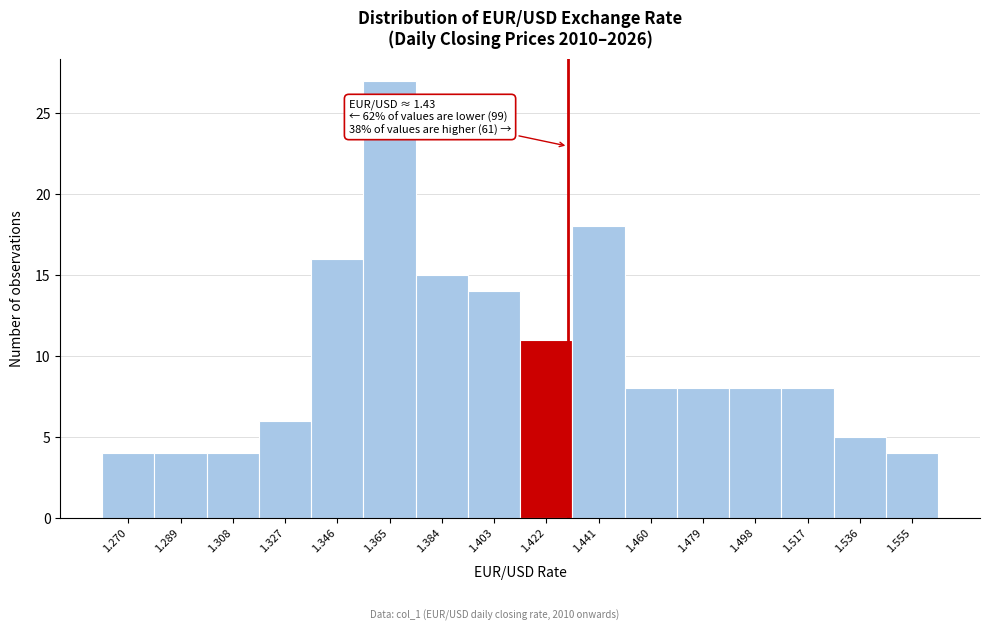

Which range on the x-axis has the tallest bar?

1.356 to 1.374